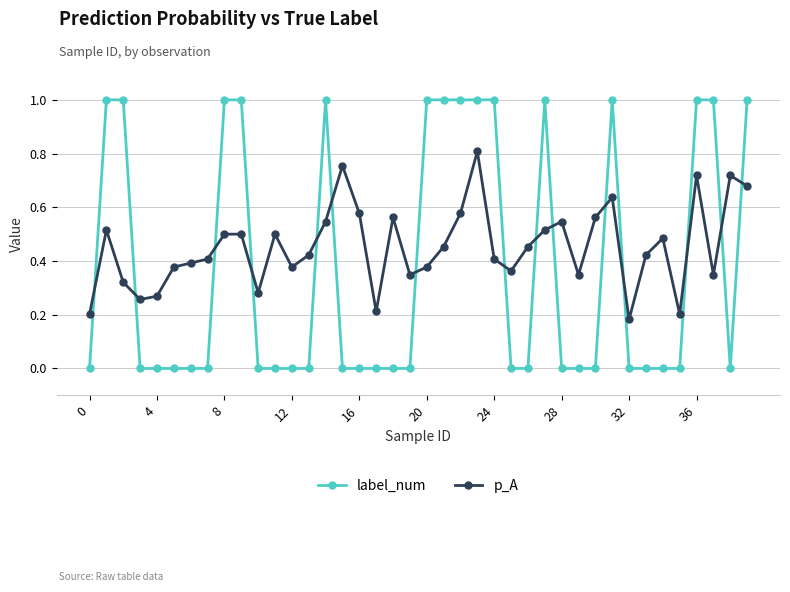

Which series has the largest total across all categories?

p_A